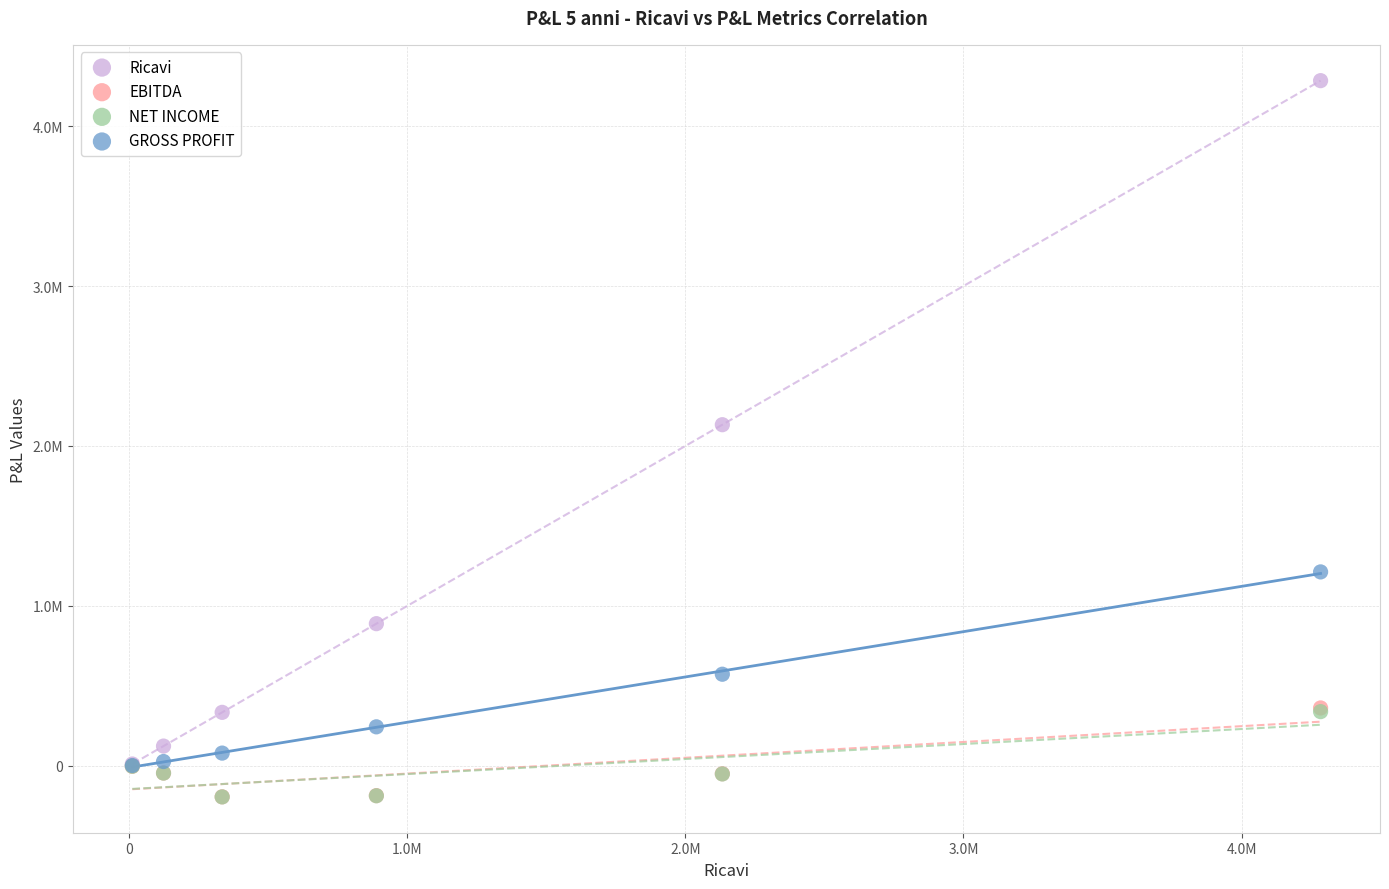

Which series has the widest spread of Y values?

Ricavi